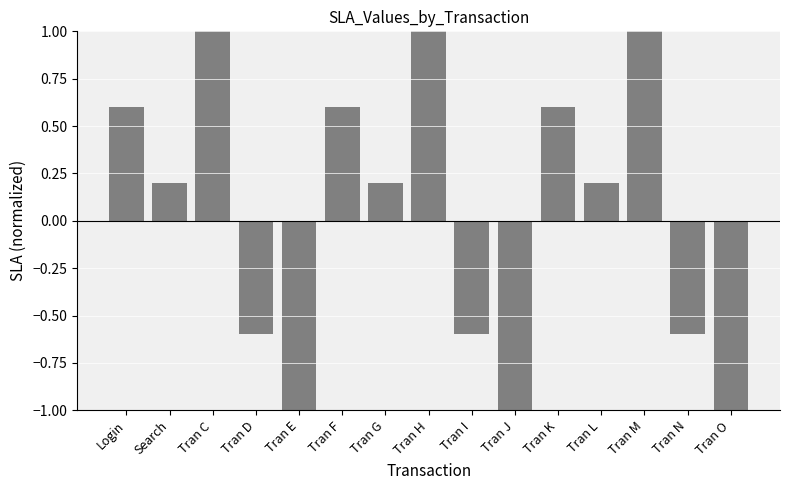

What is the sum of the values at Tran N and Tran M?

0.4